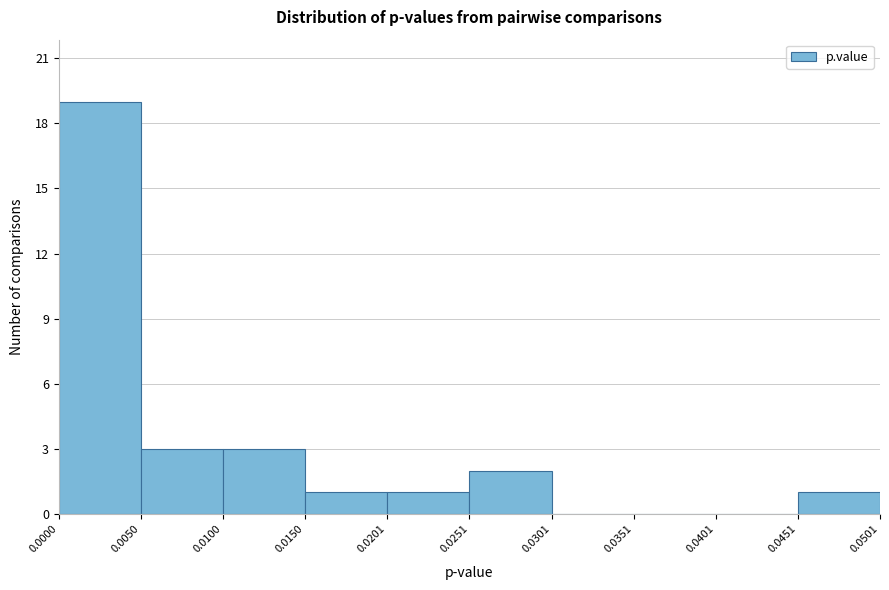

Over which range of the x-axis is the bar tallest?

0.0000 to 0.0050